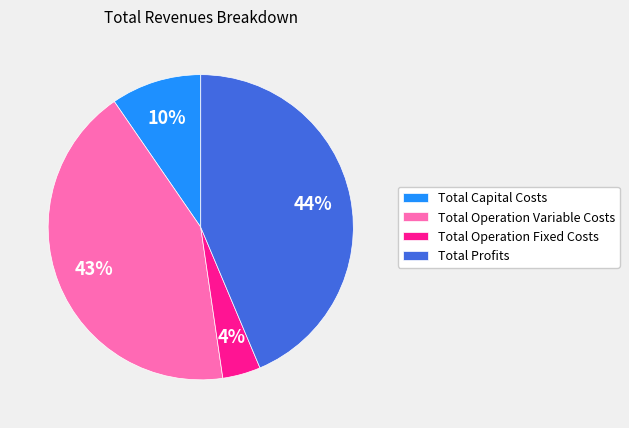

Which slice is the smallest?

Total Operation Fixed Costs